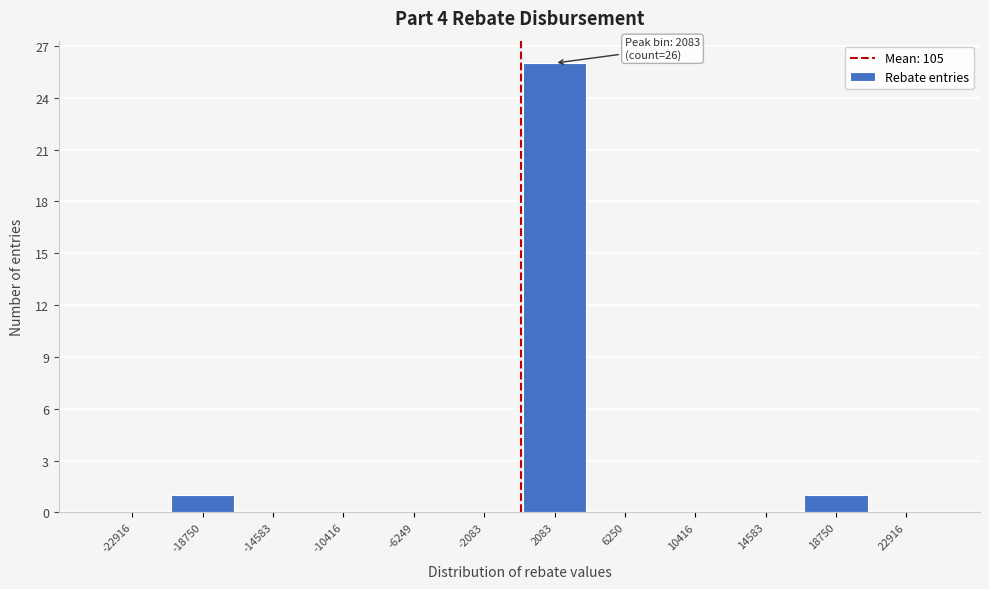

Over which range of the x-axis is the bar tallest?

0 to 4000